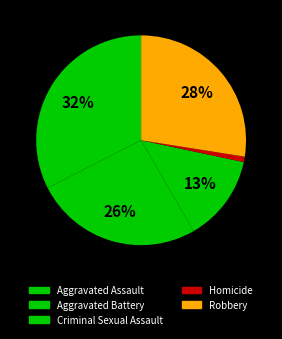

What percentage is the Homicide slice, to the nearest percent?

1%